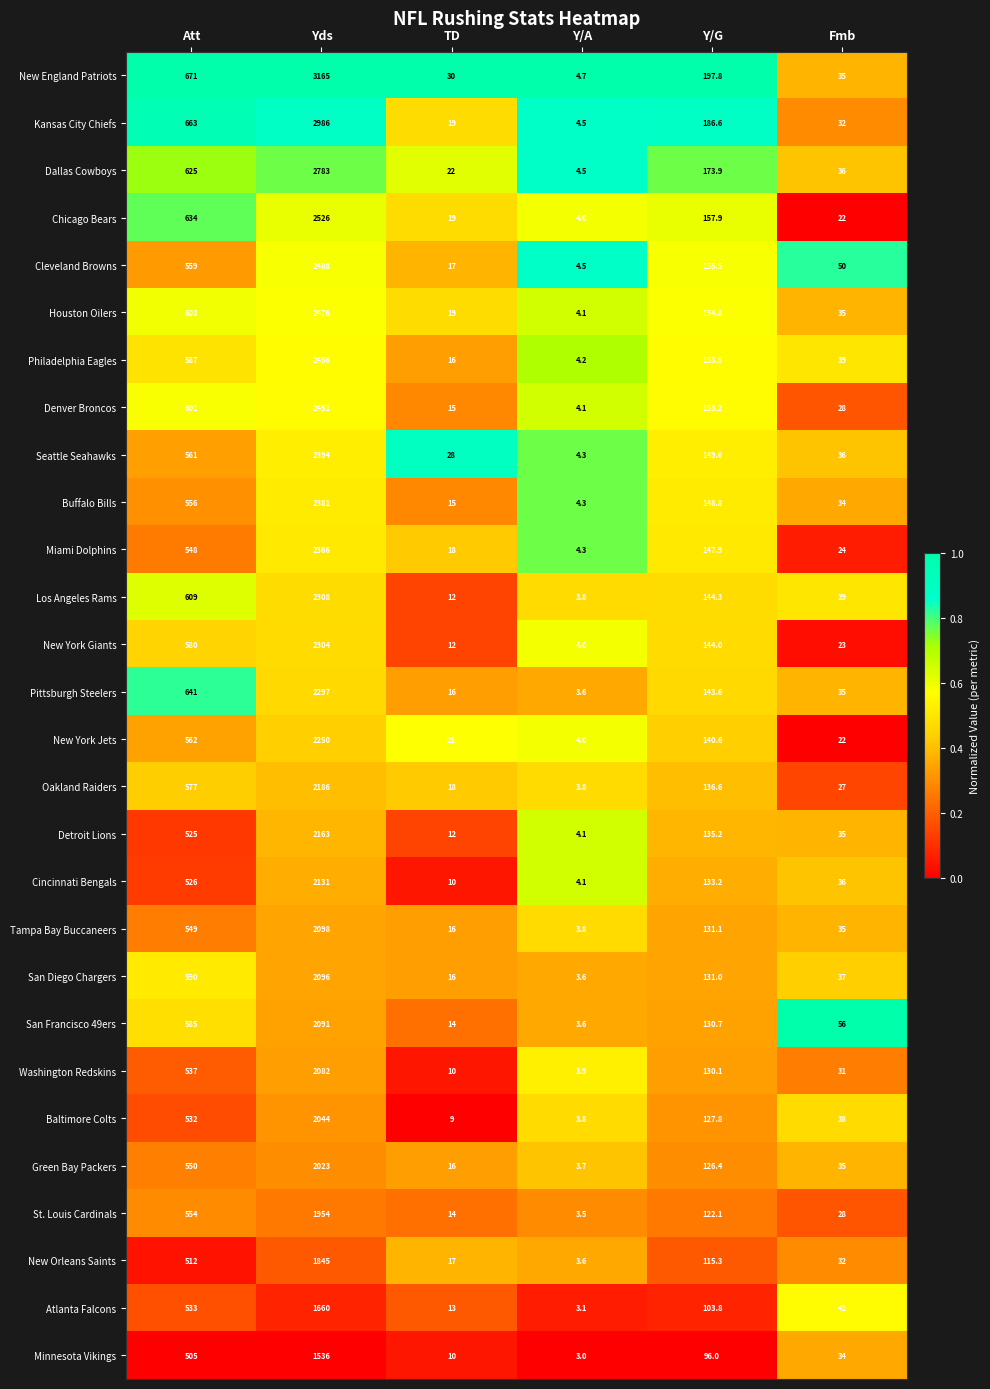

At which category is the sum across all series the highest?

Yds